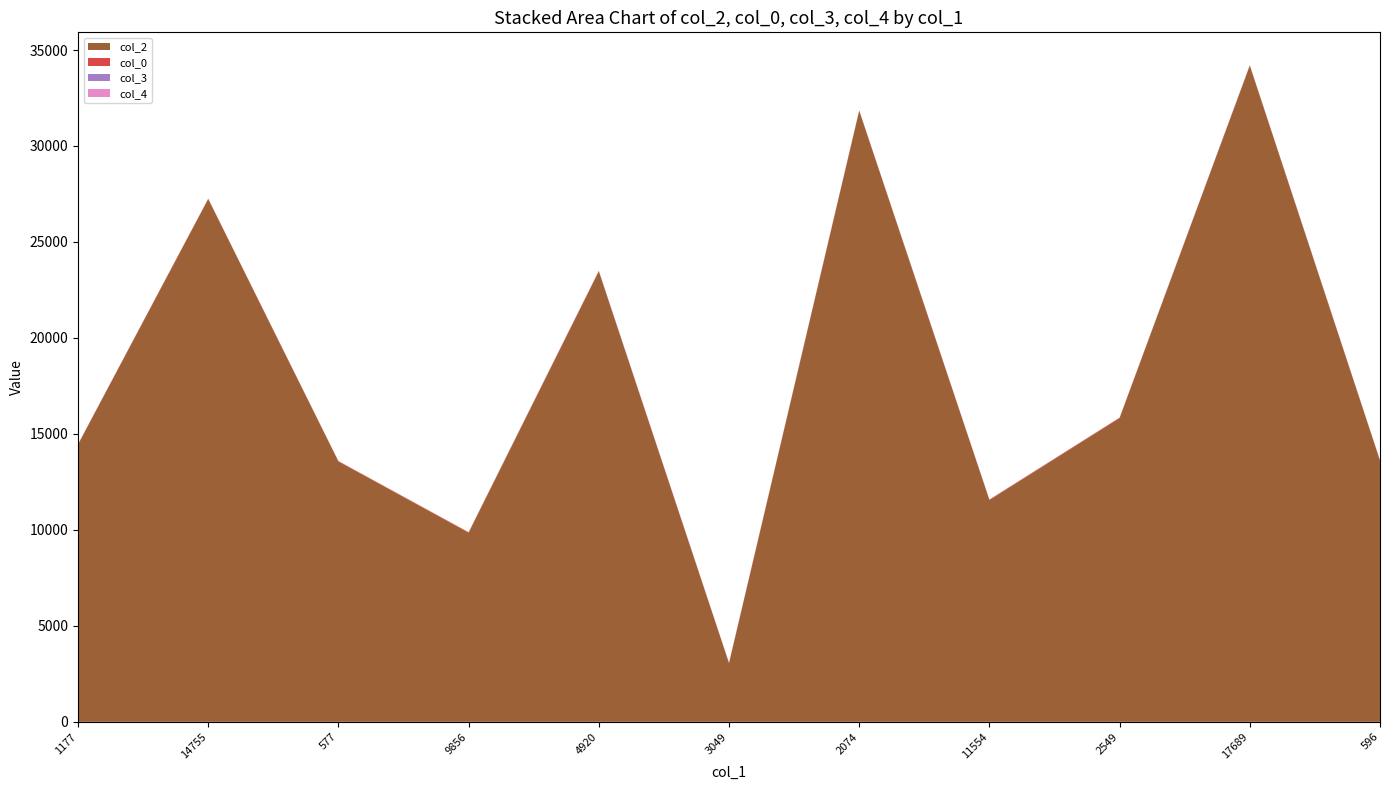

Reading right to left, list all the values displayed in this chart.

col_2: 13606	34184	15825	11554	31830	3049	23469	9856	13564	27236	14447
col_0: 25	25	25	25	25	25	25	24	22	21	17
col_3: 0	2	0	2	2	7	7	0	0	0	0
col_4: 0	0	0	0	0	0	0	0	0	0	1